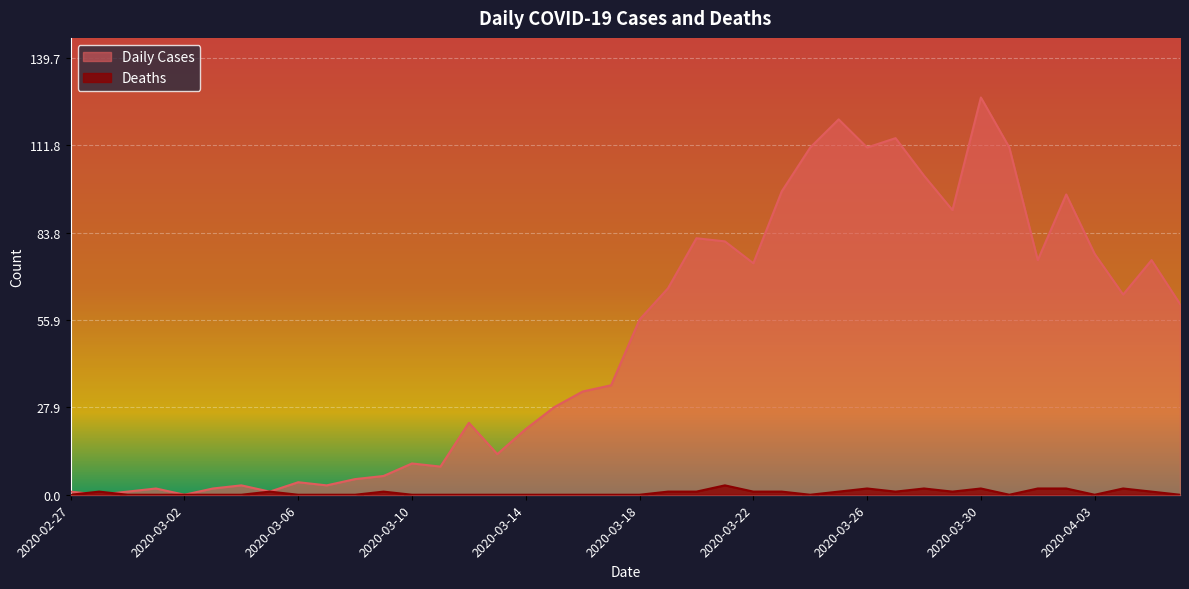

In Deaths, how many points are lower than both neighbors (excluding endpoints)?

5